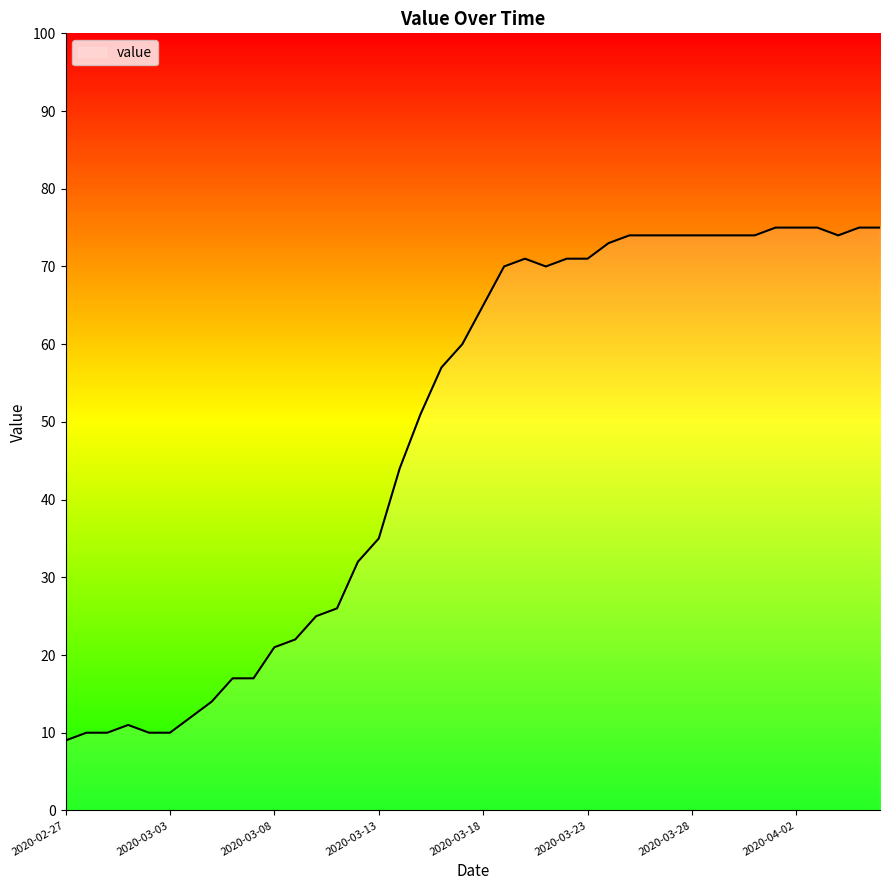

What is the greatest value displayed?

75